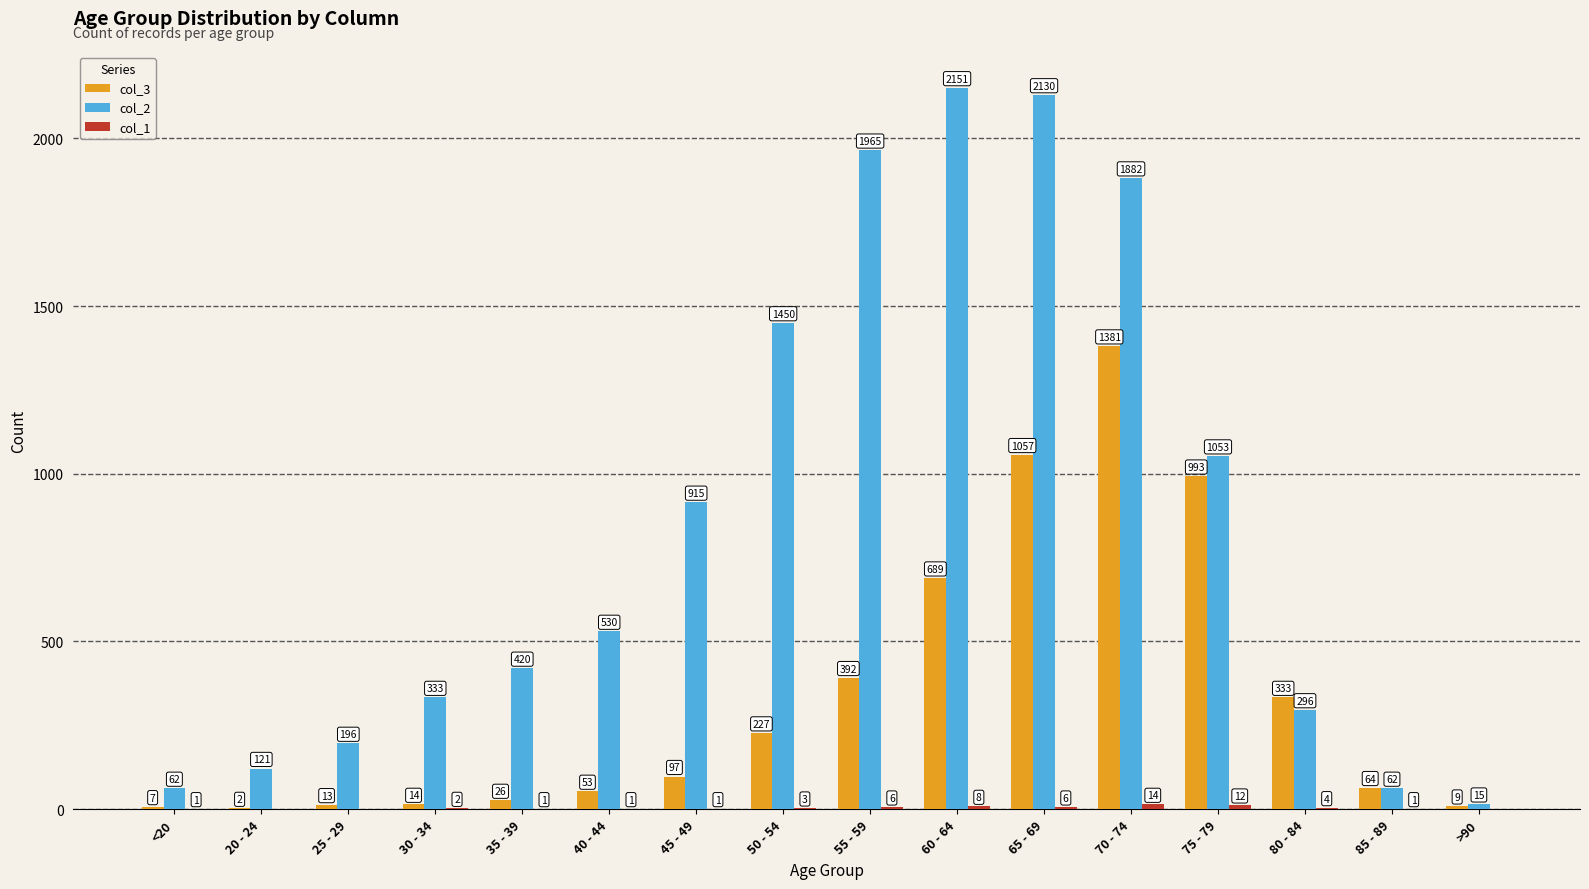

The value of col_3 at 75 - 79 is 993. True or false?

True